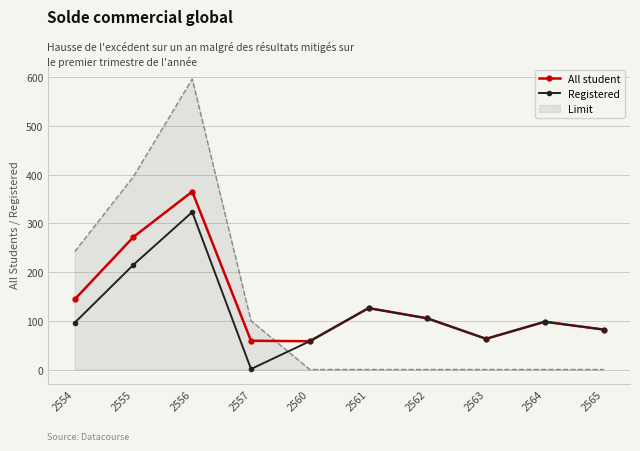

Which series has the widest spread of values?

Limit